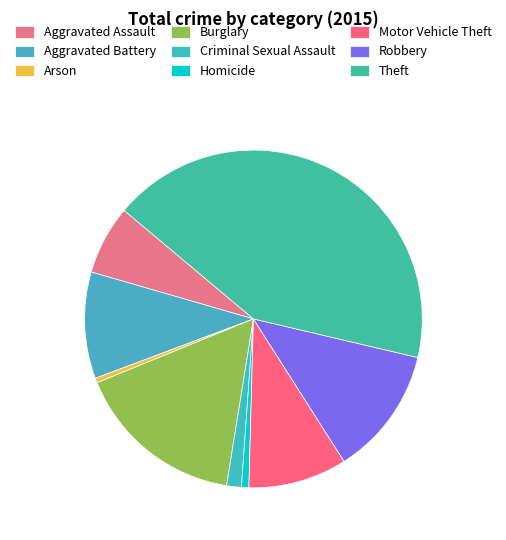

What is the change in value from Motor Vehicle Theft to Robbery?

+69